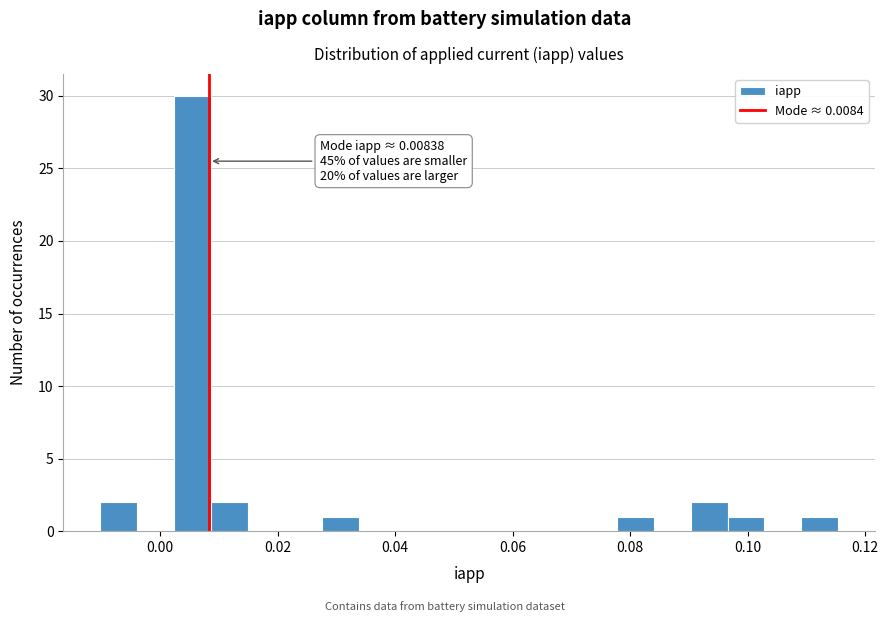

Around what value on the x-axis is the tallest bar? Give the approximate position of its centre, as read against the axis.

0.006